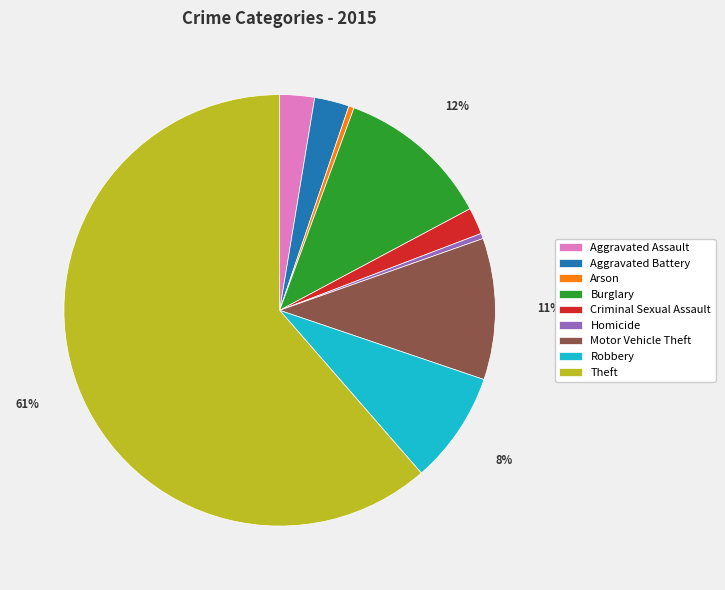

How many segments does this pie chart have?

9